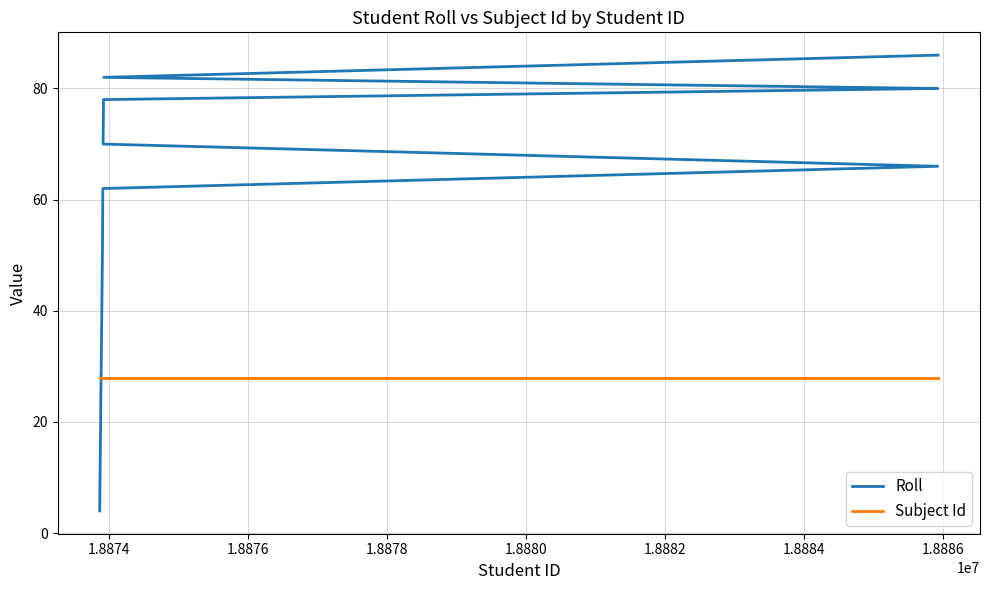

How many intersections are there between Roll and Subject Id?

1